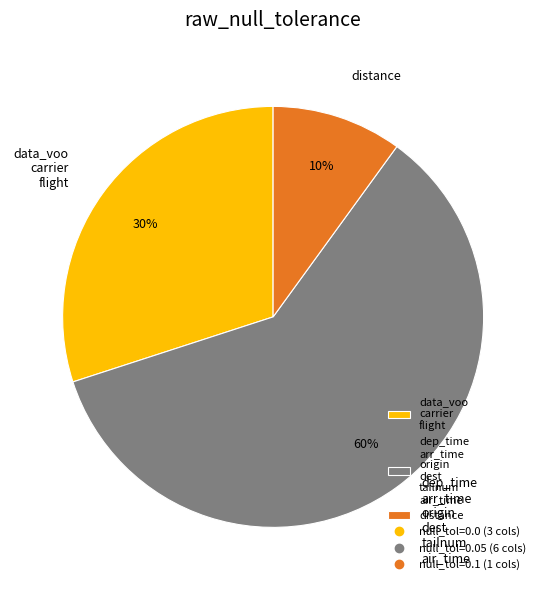

The dep_time arr_time origin dest tailnum air_time slice represents 60% of the pie. True or false?

True